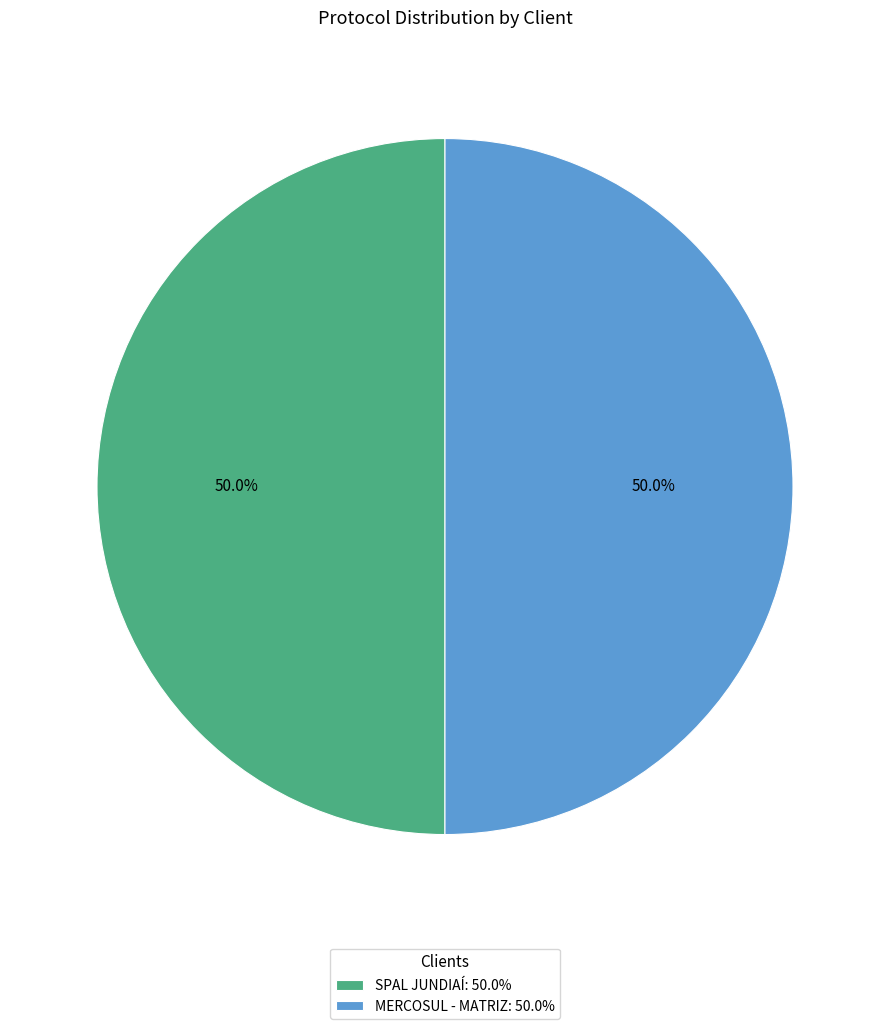

How much of the chart is everything except SPAL JUNDIAÍ?

50.0%